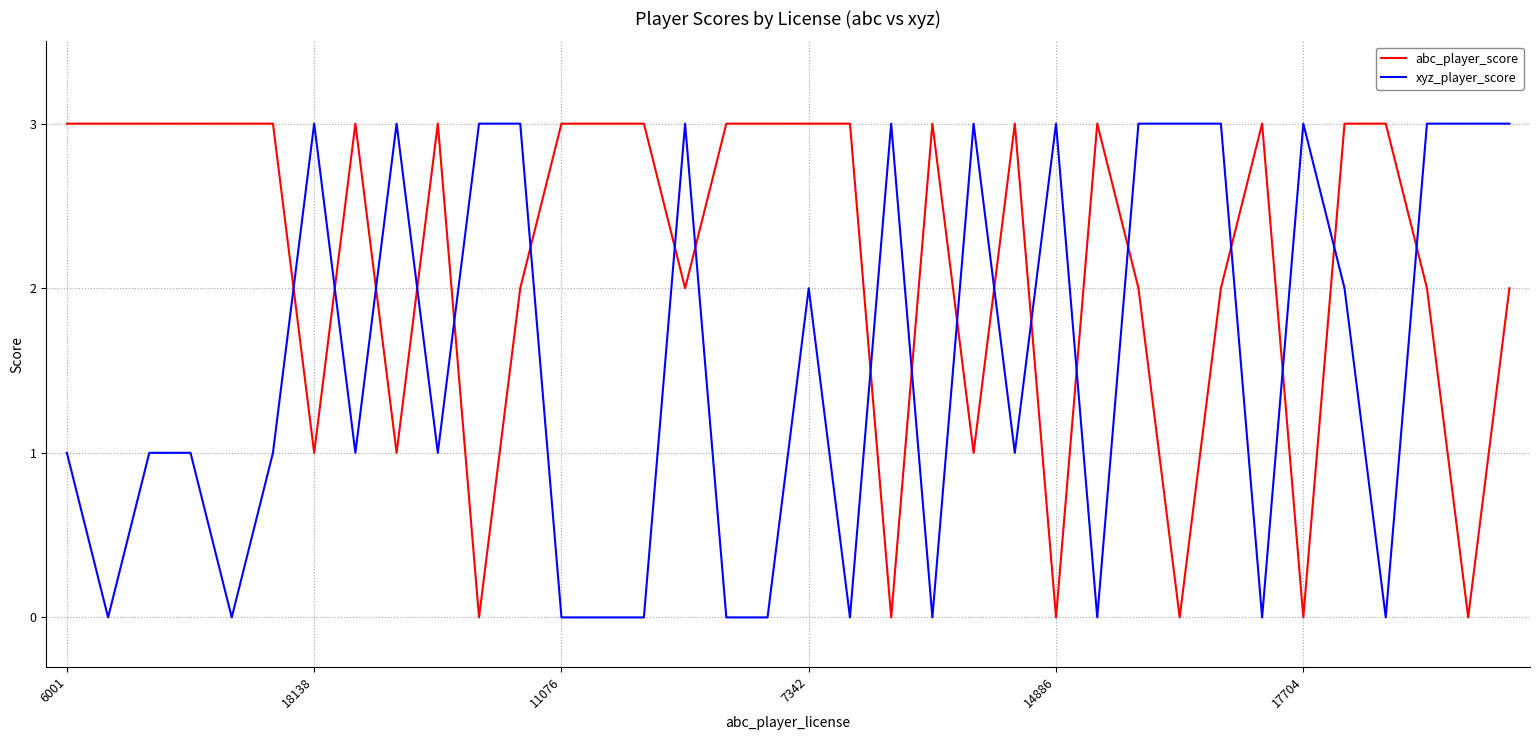

What is the sum of all abc_player_score values?

78